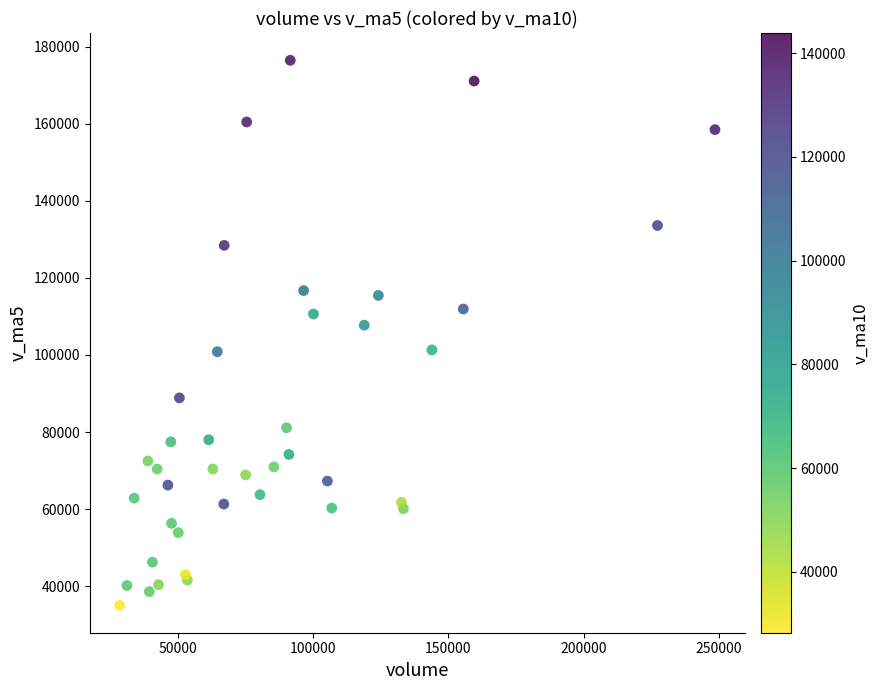

What Y value in the scatter plot is closest to 105735?

107731.8